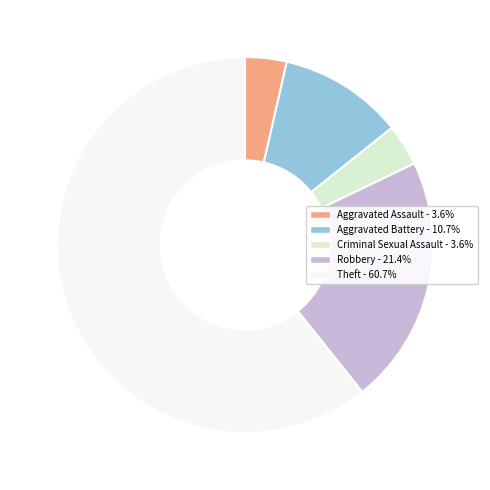

Is there any slice that represents more than half of the pie?

Yes